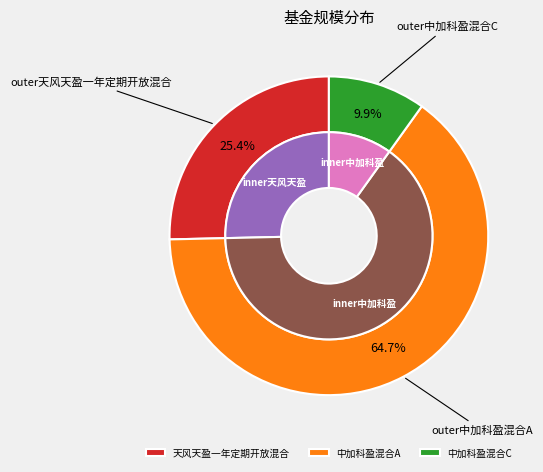

Which slice is the largest?

中加科盈混合A